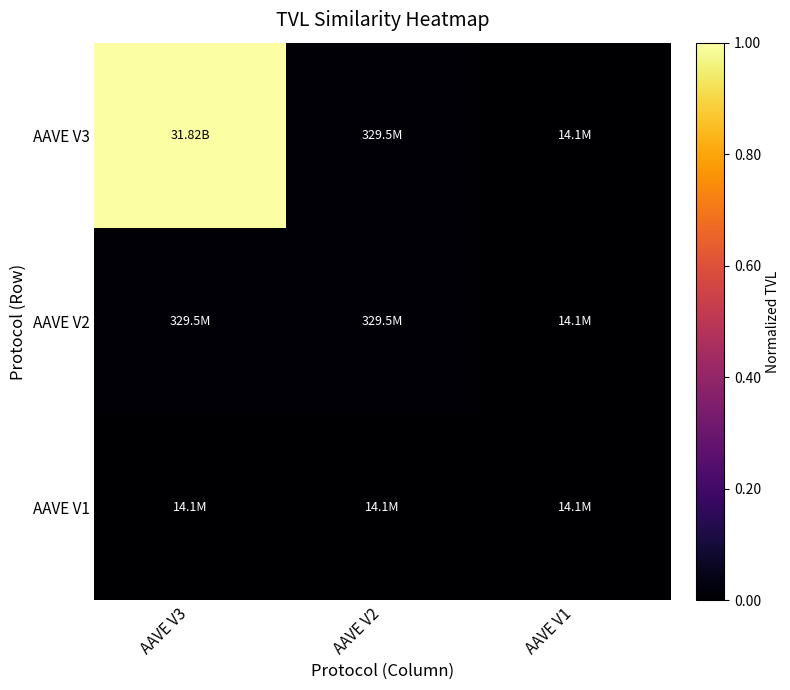

Which has a higher value, AAVE V3 or AAVE V2?

AAVE V3